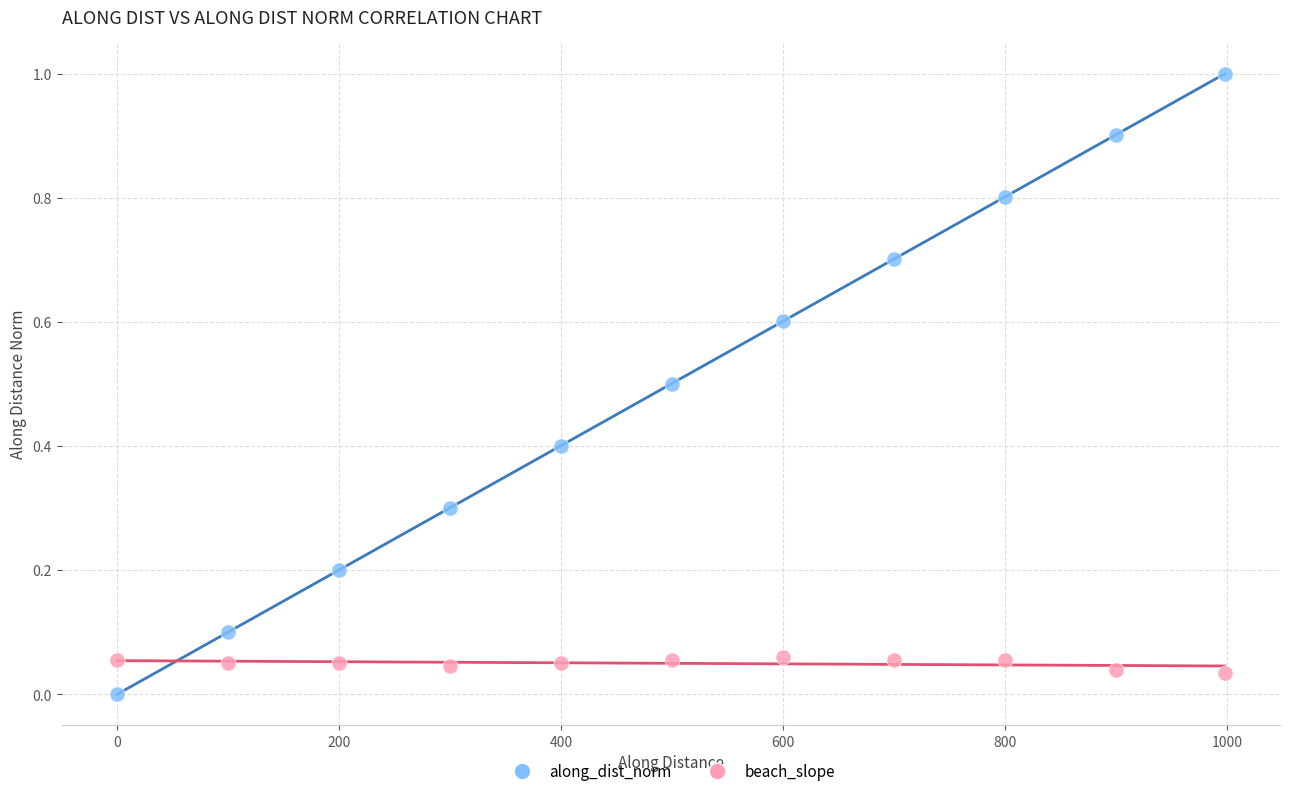

Which series has the widest spread of Y values?

along_dist_norm